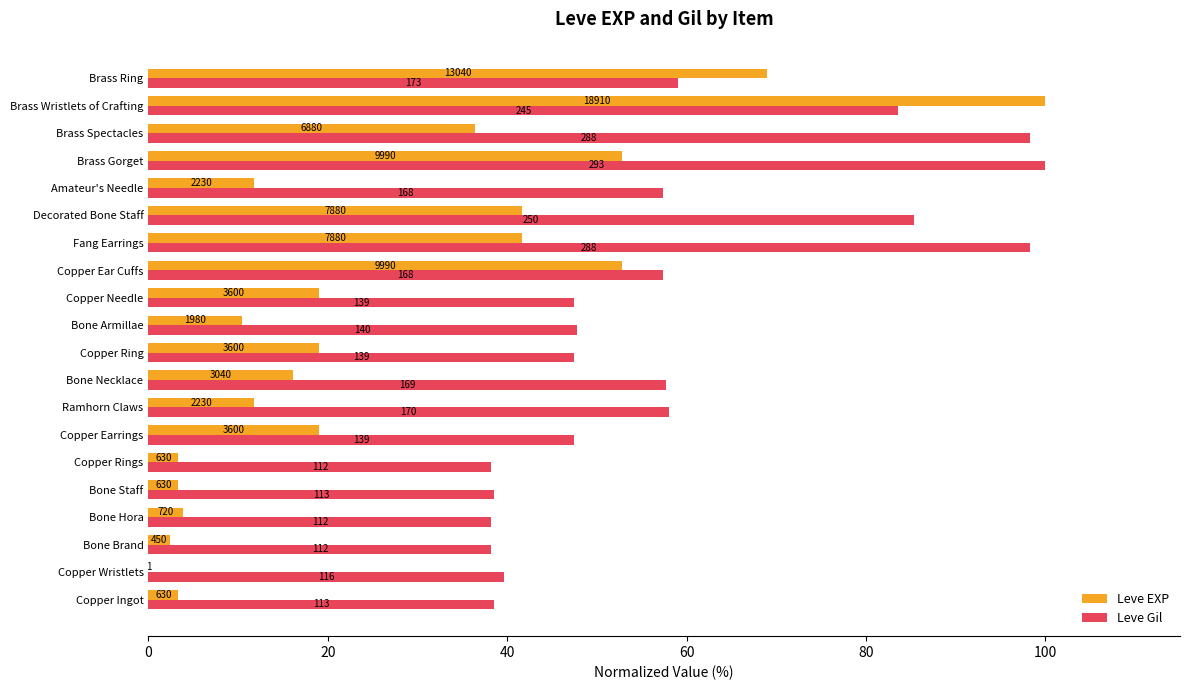

What is the difference between the maximum and second lowest values in the Leve Gil series?

61.8